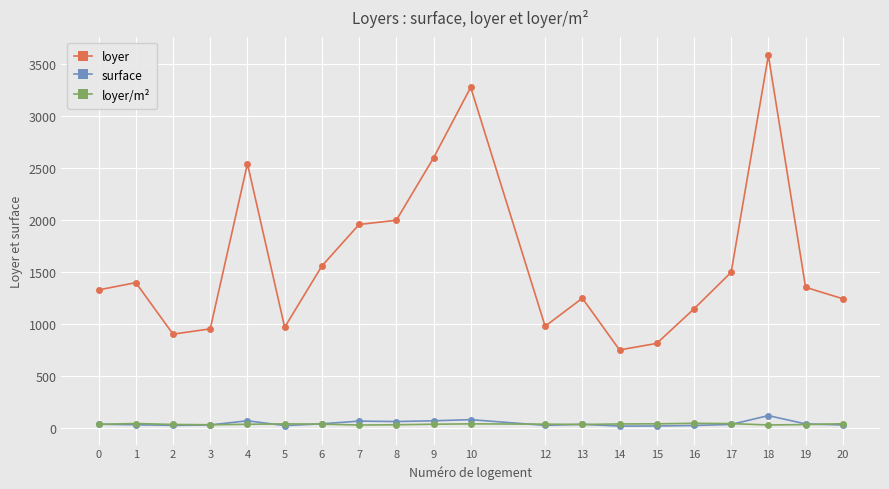

Is it true that loyer/m² equals 40.8 at 15?

True